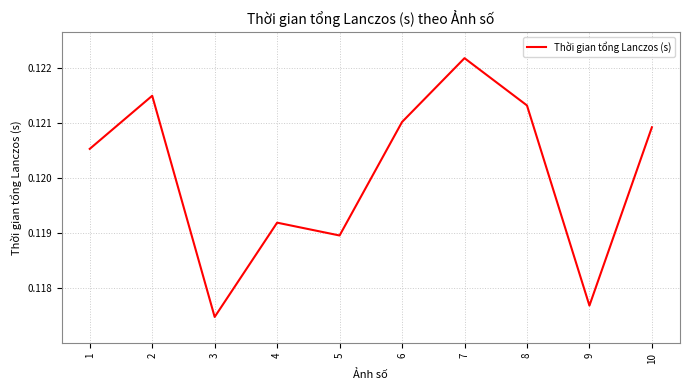

Which category has the lowest value across all series?

3